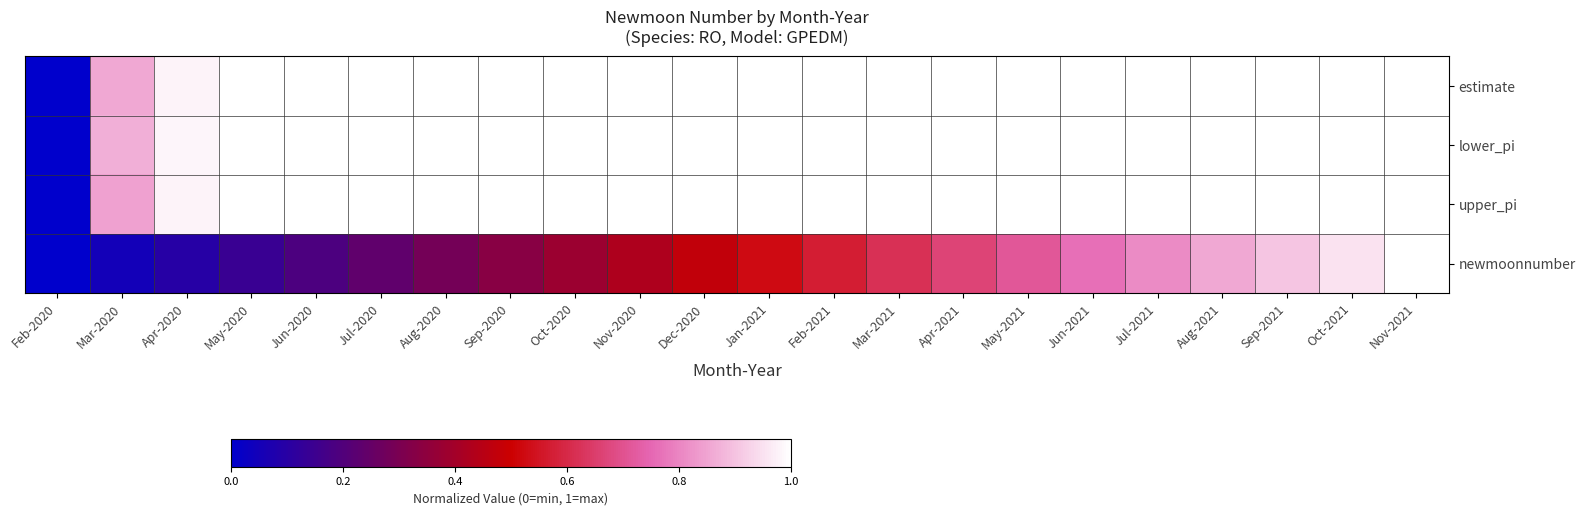

Reading left to right, transcribe all the data shown in this chart.

estimate: Feb-2020=0.0	Mar-2020=0.9	Apr-2020=1.0	May-2020=1.0	Jun-2020=1.0	Jul-2020=1.0	Aug-2020=1.0	Sep-2020=1.0	Oct-2020=1.0	Nov-2020=1.0	Dec-2020=1.0	Jan-2021=1.0	Feb-2021=1.0	Mar-2021=1.0	Apr-2021=1.0	May-2021=1.0	Jun-2021=1.0	Jul-2021=1.0	Aug-2021=1.0	Sep-2021=1.0	Oct-2021=1.0	Nov-2021=1.0
lower_pi: Feb-2020=0.0	Mar-2020=0.9	Apr-2020=1.0	May-2020=1.0	Jun-2020=1.0	Jul-2020=1.0	Aug-2020=1.0	Sep-2020=1.0	Oct-2020=1.0	Nov-2020=1.0	Dec-2020=1.0	Jan-2021=1.0	Feb-2021=1.0	Mar-2021=1.0	Apr-2021=1.0	May-2021=1.0	Jun-2021=1.0	Jul-2021=1.0	Aug-2021=1.0	Sep-2021=1.0	Oct-2021=1.0	Nov-2021=1.0
upper_pi: Feb-2020=0.0	Mar-2020=0.8	Apr-2020=1.0	May-2020=1.0	Jun-2020=1.0	Jul-2020=1.0	Aug-2020=1.0	Sep-2020=1.0	Oct-2020=1.0	Nov-2020=1.0	Dec-2020=1.0	Jan-2021=1.0	Feb-2021=1.0	Mar-2021=1.0	Apr-2021=1.0	May-2021=1.0	Jun-2021=1.0	Jul-2021=1.0	Aug-2021=1.0	Sep-2021=1.0	Oct-2021=1.0	Nov-2021=1.0
newmoonnumber: Feb-2020=0.0	Mar-2020=0.0	Apr-2020=0.1	May-2020=0.1	Jun-2020=0.2	Jul-2020=0.2	Aug-2020=0.3	Sep-2020=0.3	Oct-2020=0.4	Nov-2020=0.4	Dec-2020=0.5	Jan-2021=0.5	Feb-2021=0.6	Mar-2021=0.6	Apr-2021=0.7	May-2021=0.7	Jun-2021=0.8	Jul-2021=0.8	Aug-2021=0.9	Sep-2021=0.9	Oct-2021=1.0	Nov-2021=1.0